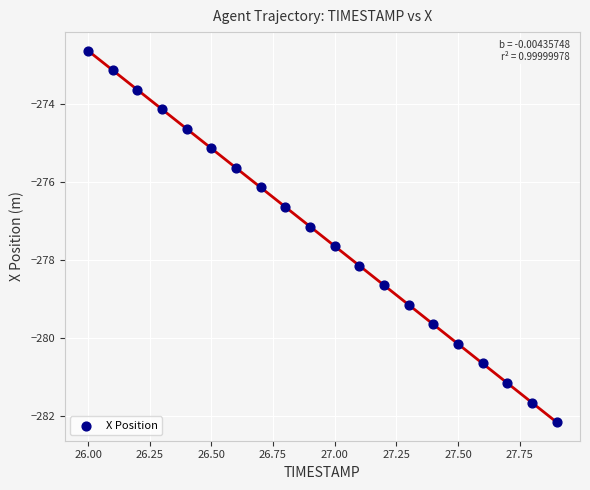

What is the range of Y values (max minus min)?

9.5